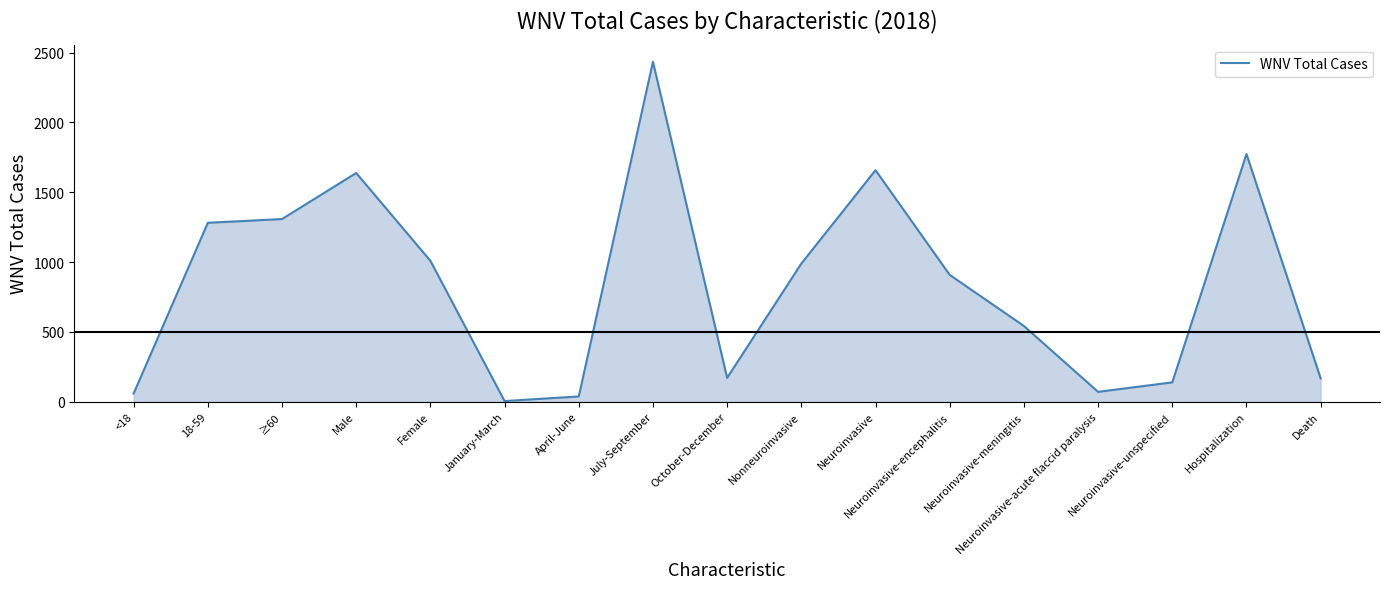

Count the number of categories in the chart.

17